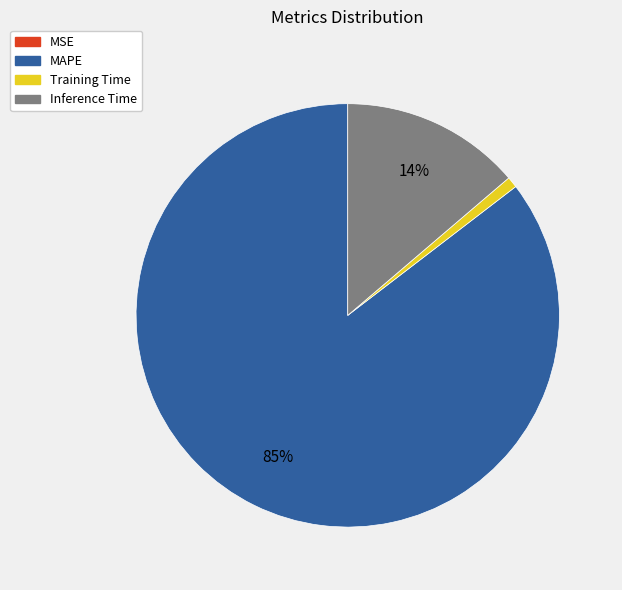

To the nearest percent, what is the difference between the largest and smallest slice percentages?

85%